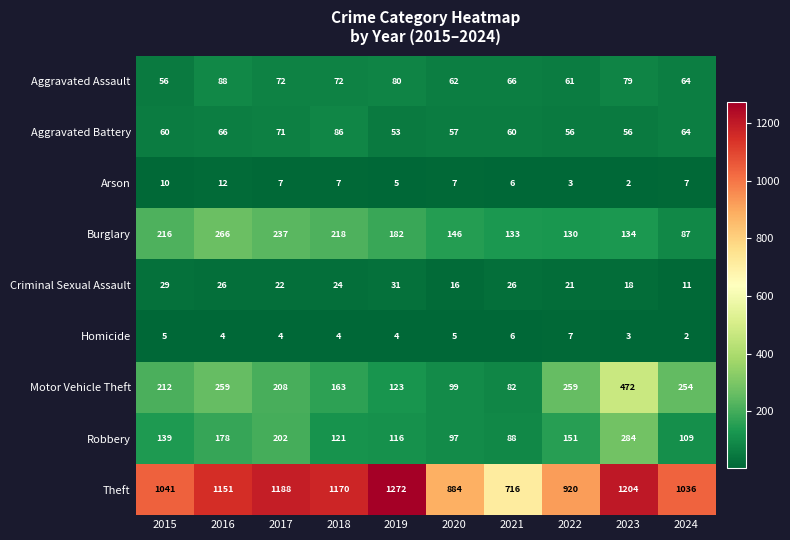

Which series has the widest spread of values?

Theft